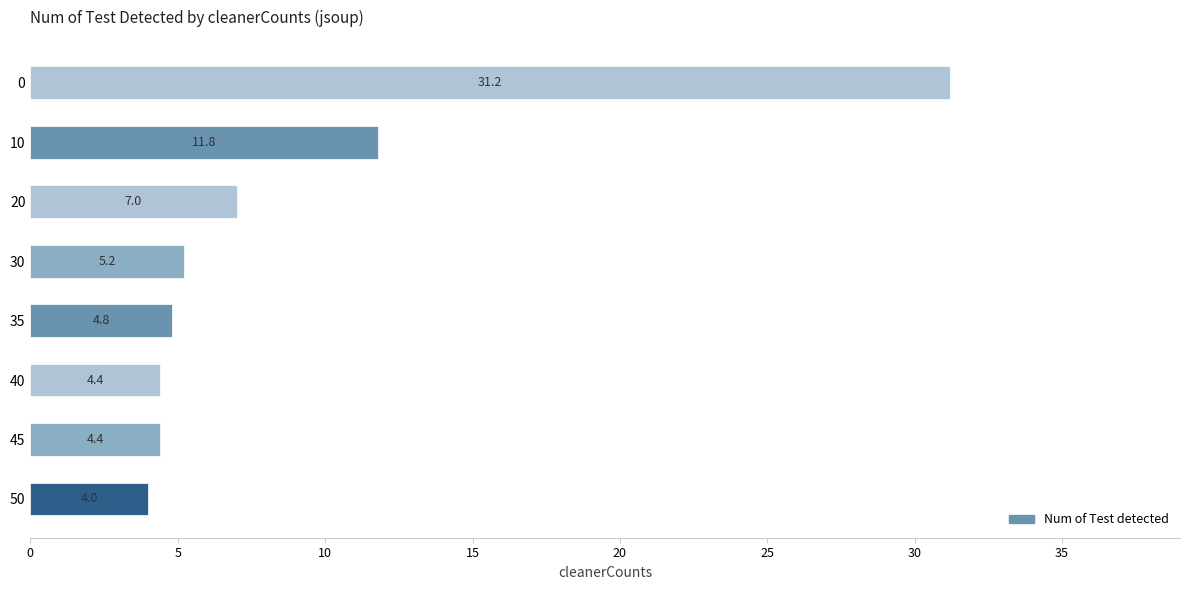

Reading bottom to top, what are all the values shown in this chart?

4.0	4.4	4.4	4.8	5.2	7.0	11.8	31.2